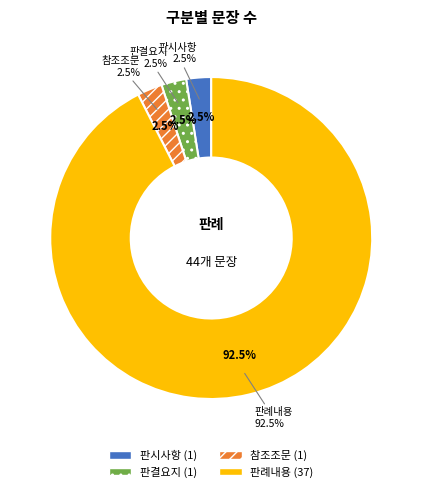

What is the largest slice in the pie chart?

판례내용